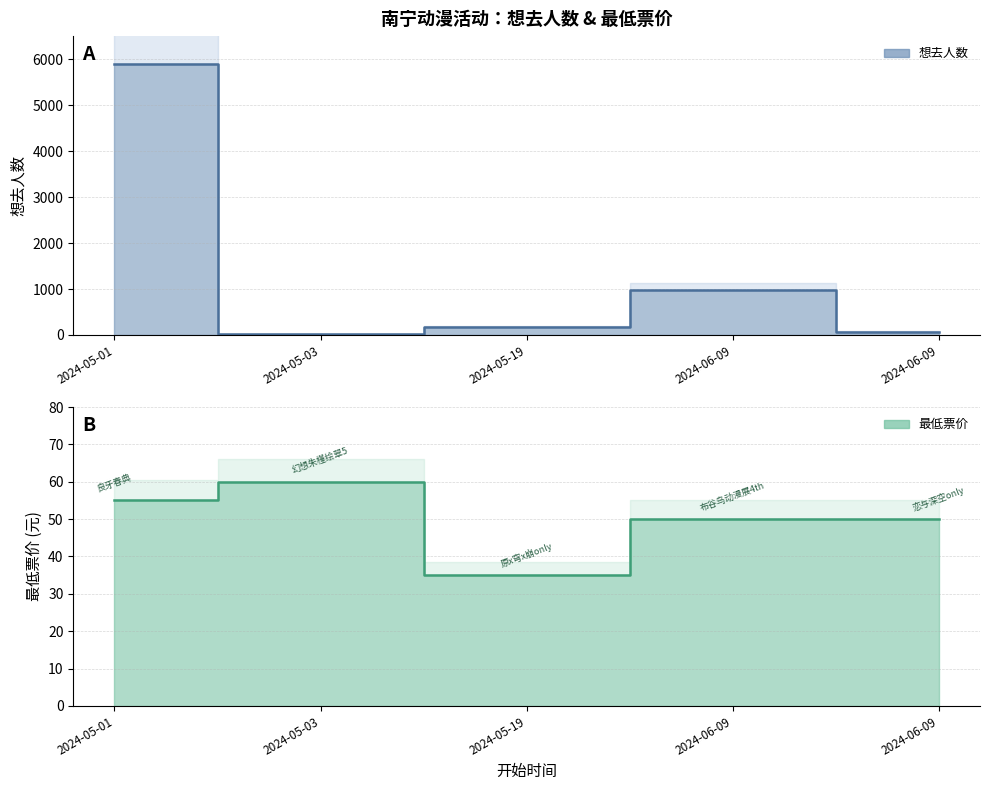

Which series has the largest total across all categories?

想去人数